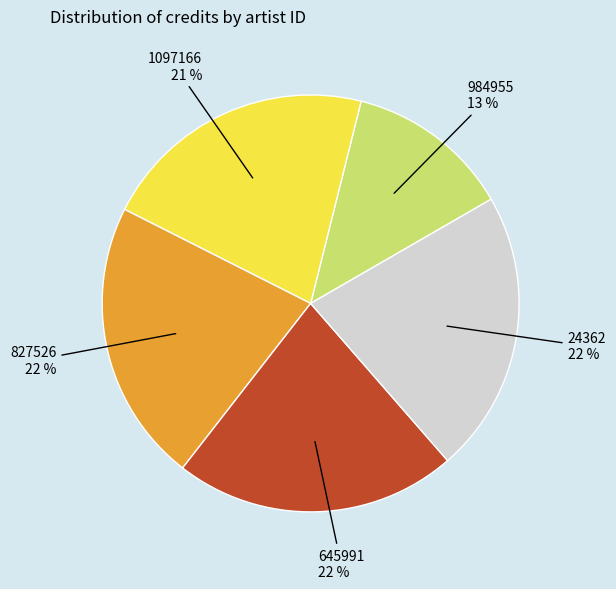

The 24362 slice represents 22% of the pie. True or false?

True